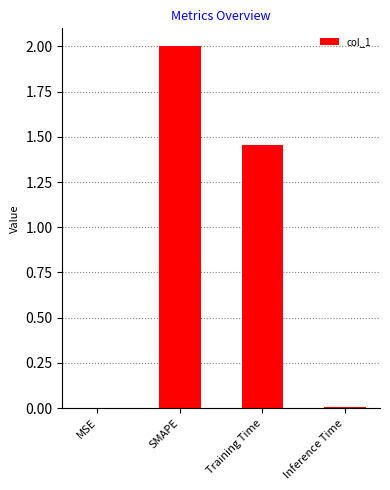

At which label does the data first exceed 1?

SMAPE